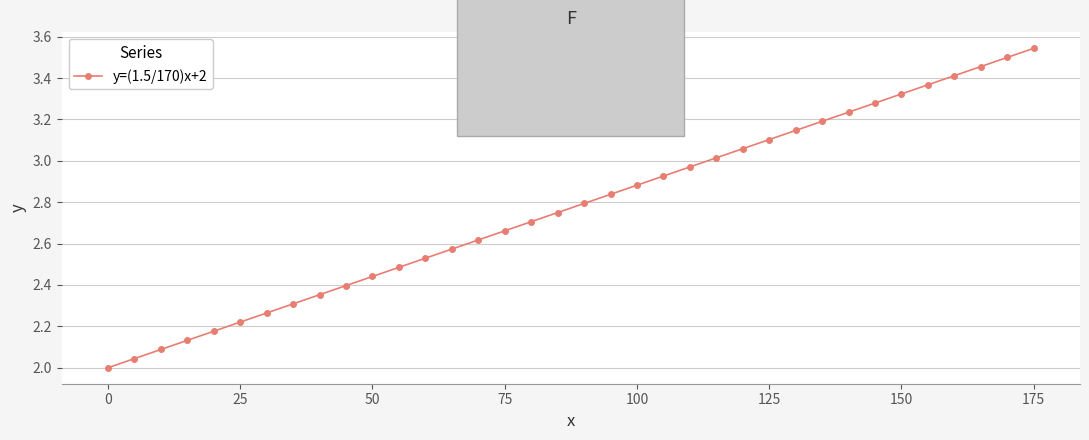

True or false: there are more than 2 points higher than both neighbors.

False